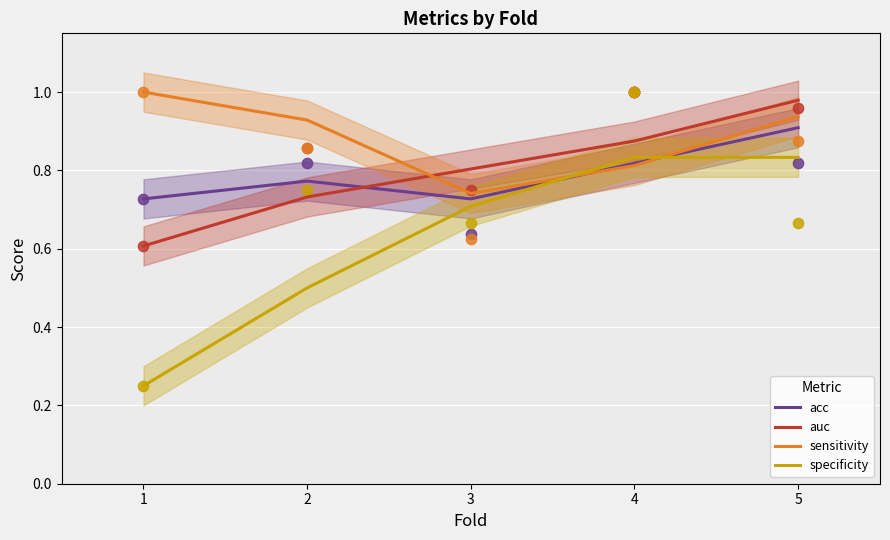

At how many categories does at least one series exceed 0?

5